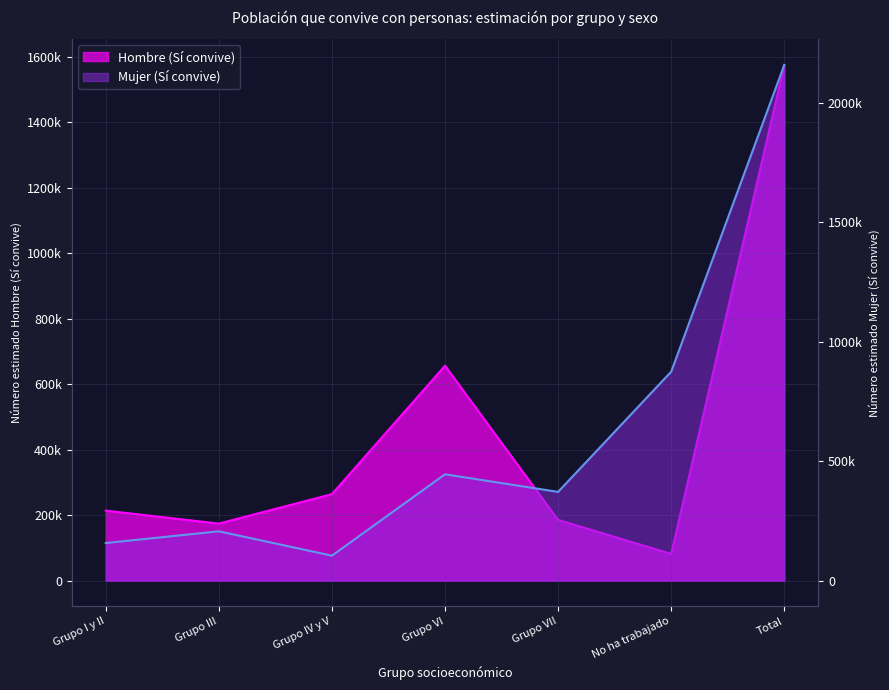

True or false: Hombre N estimada Si has a value of 185278 at Grupo VII.

True